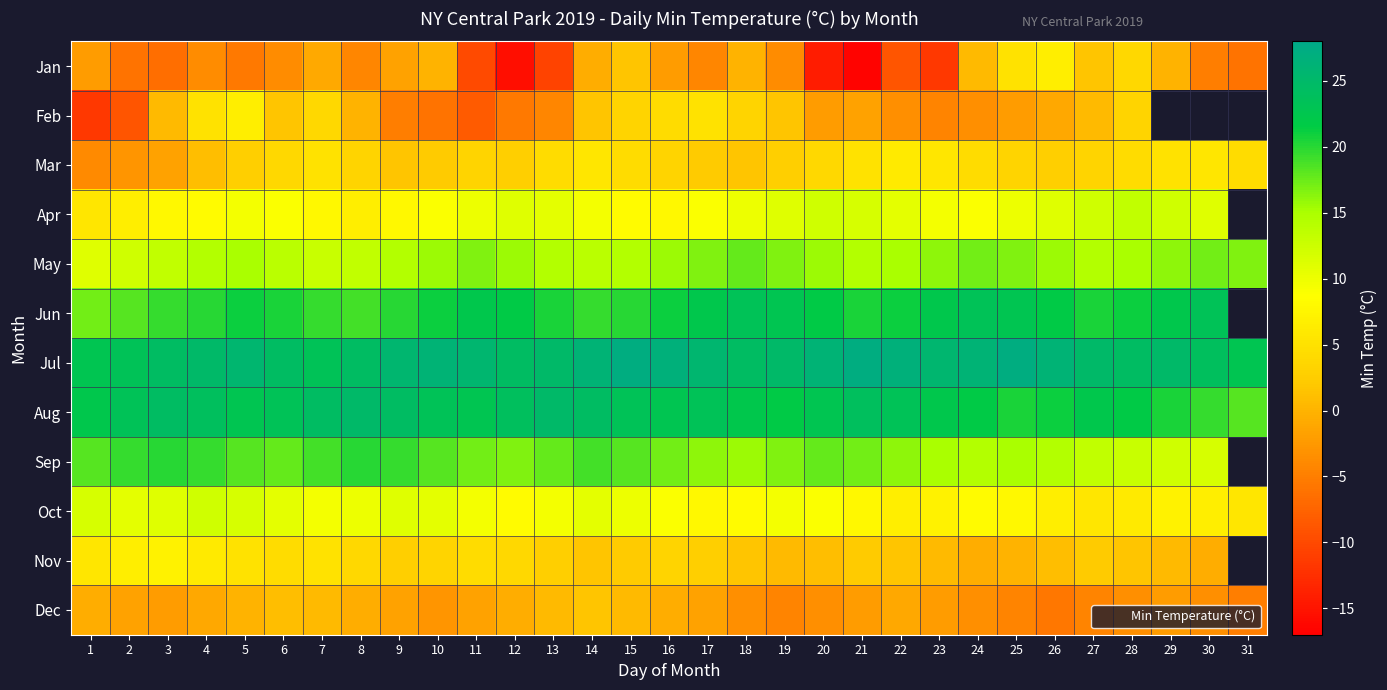

At which category is the sum across all series the highest?

15